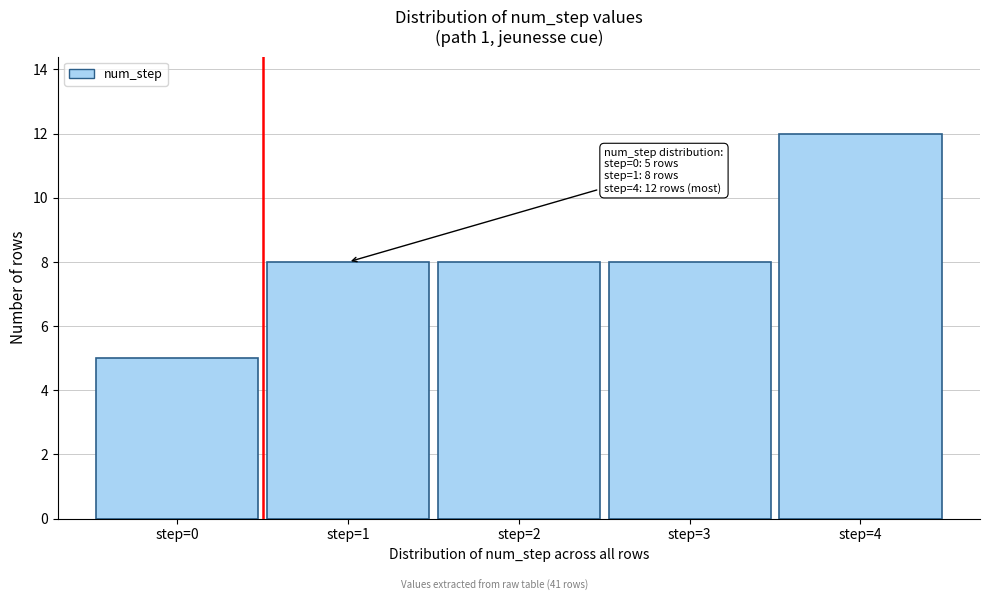

Over which range of the x-axis is the bar tallest?

3.5 to 4.5